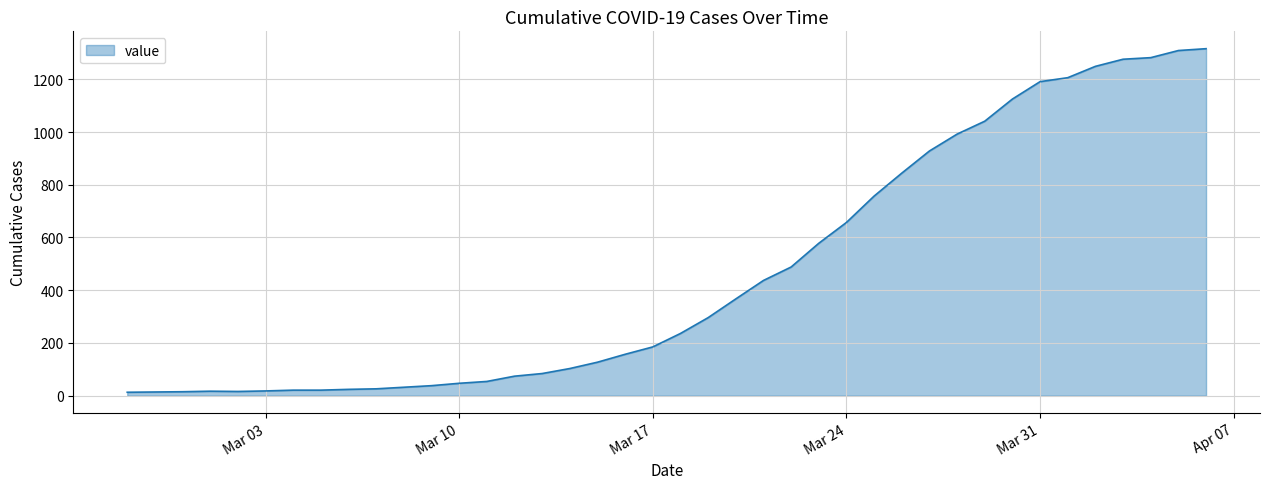

What is the greatest value displayed?

1316